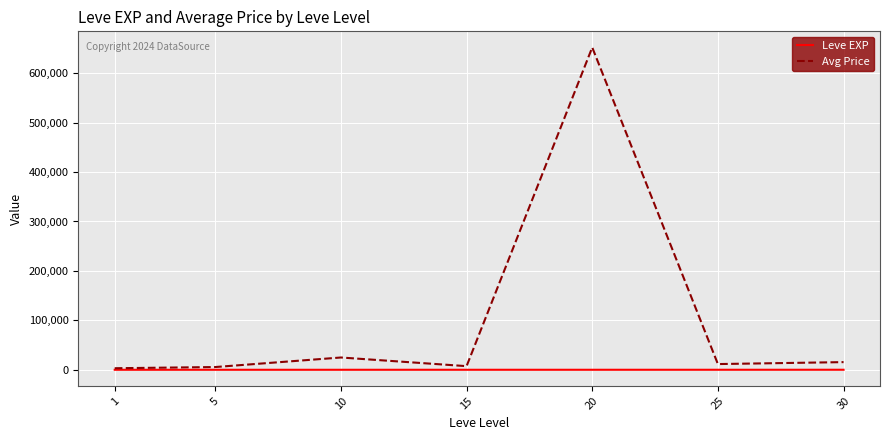

Rank the series by their maximum value, from lowest to highest.

Leve EXP, Avg Price